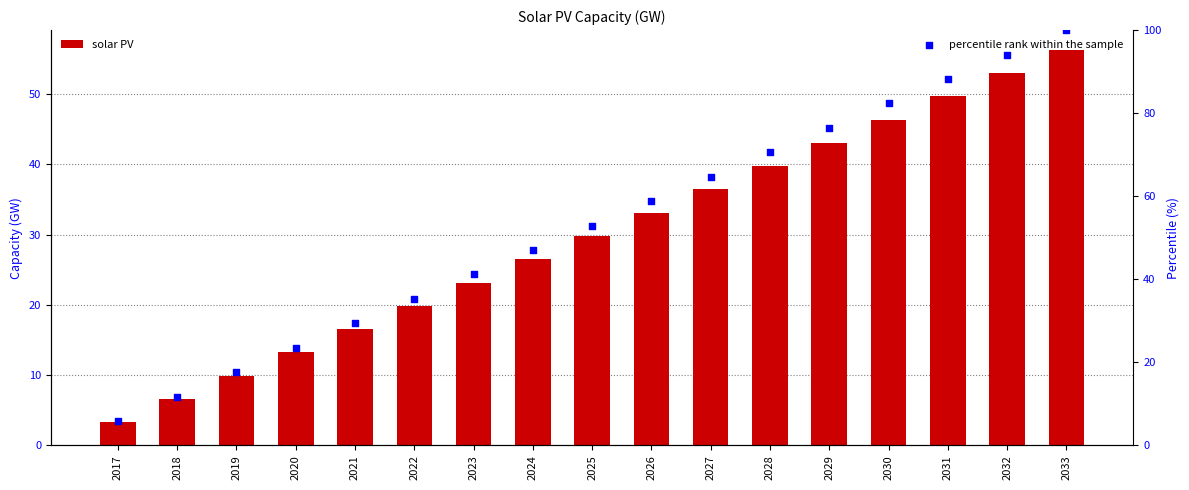

At which category is the sum across all series the highest?

2033